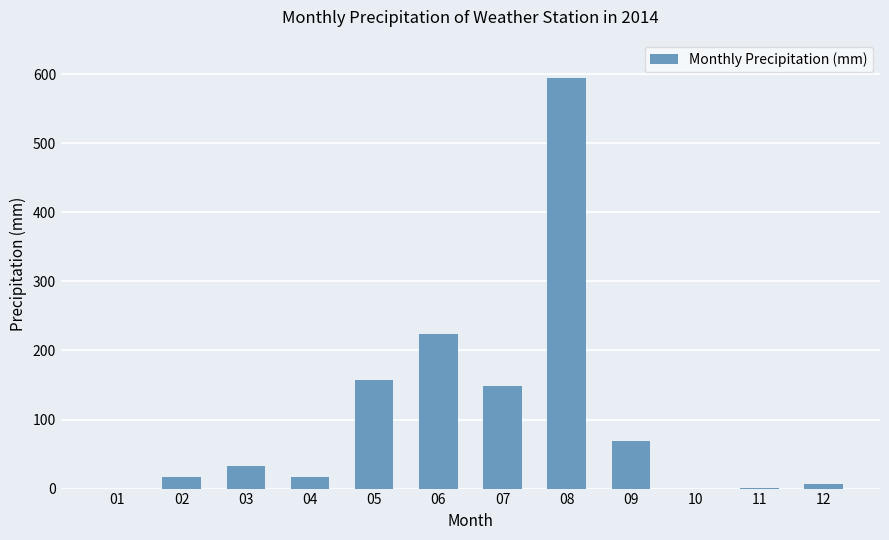

What is the sum of all values?

1267.5